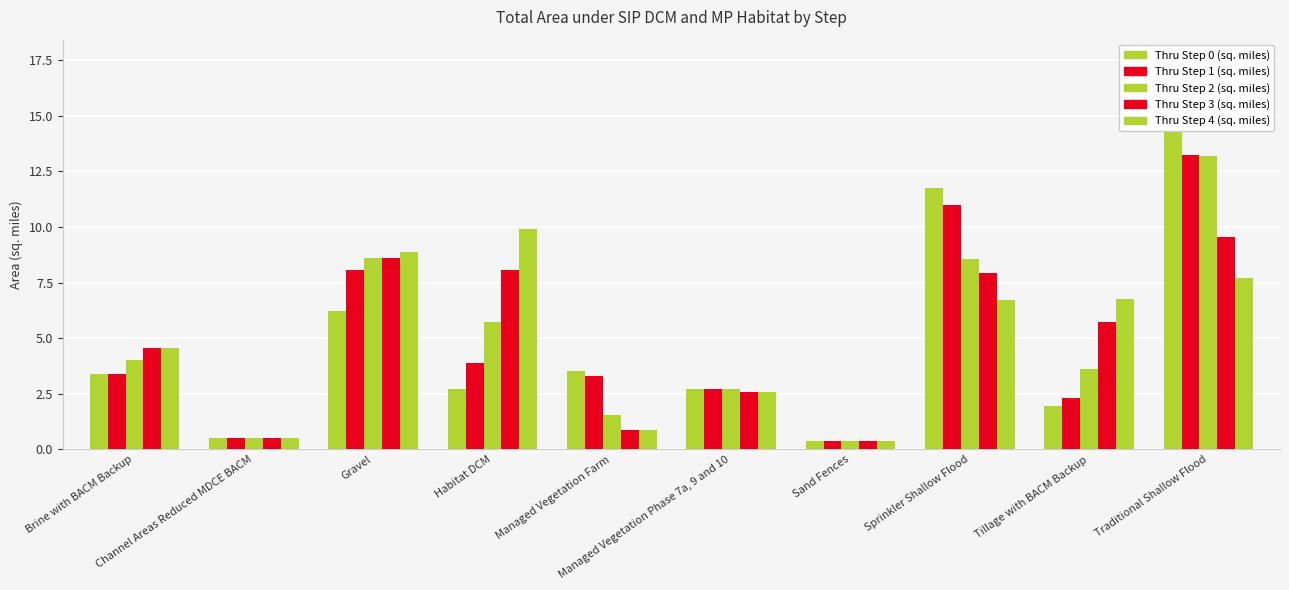

Which category has the highest value in the Thru Step 4 (sq. miles) series?

Habitat DCM